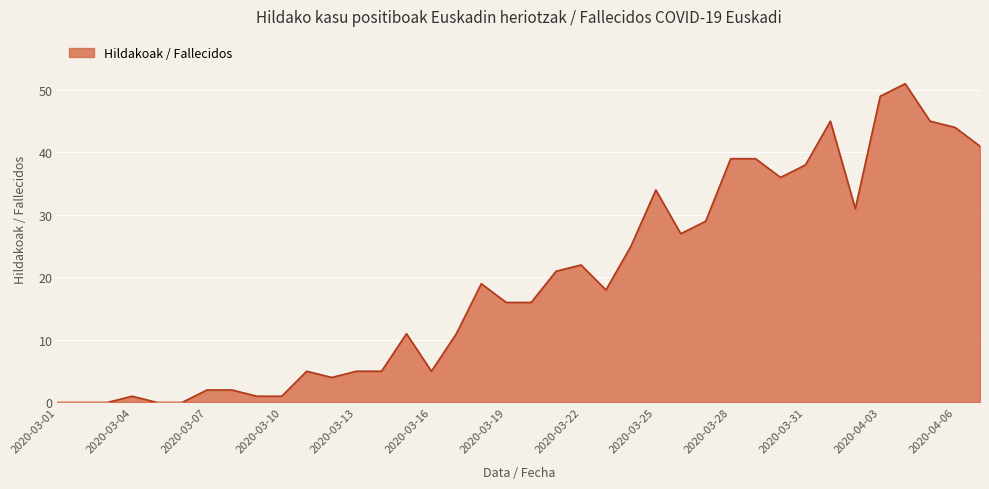

What is the sum of all values?

738